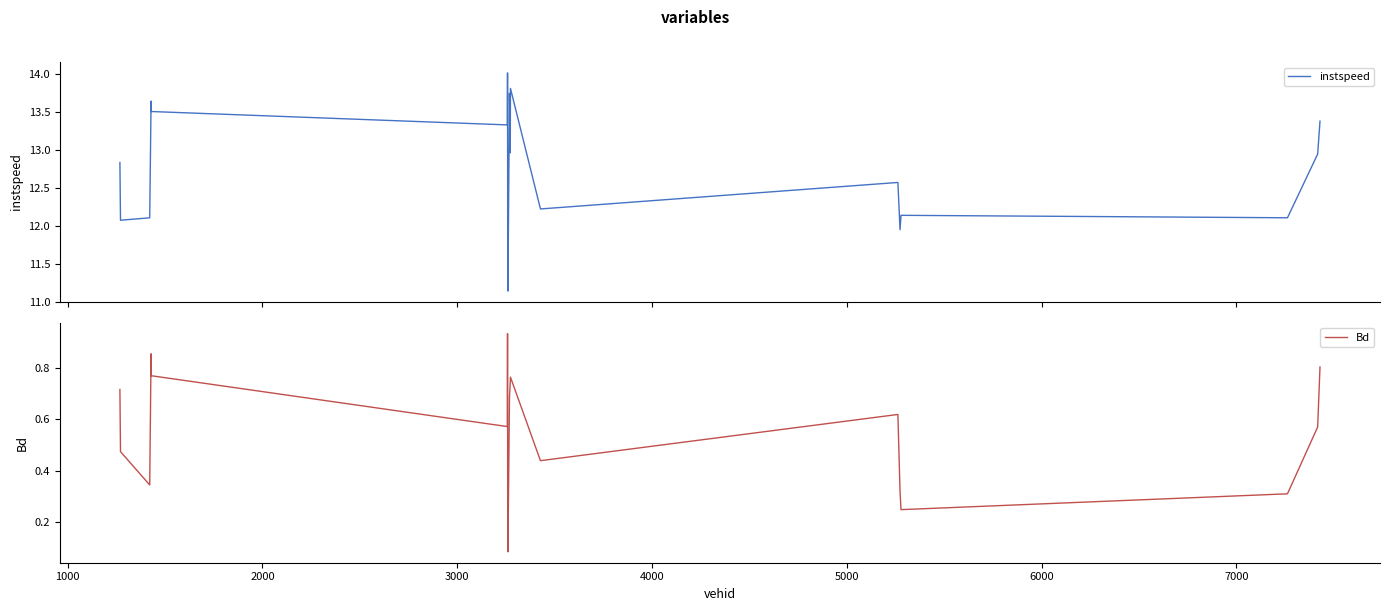

Which series has the widest spread of values?

instspeed